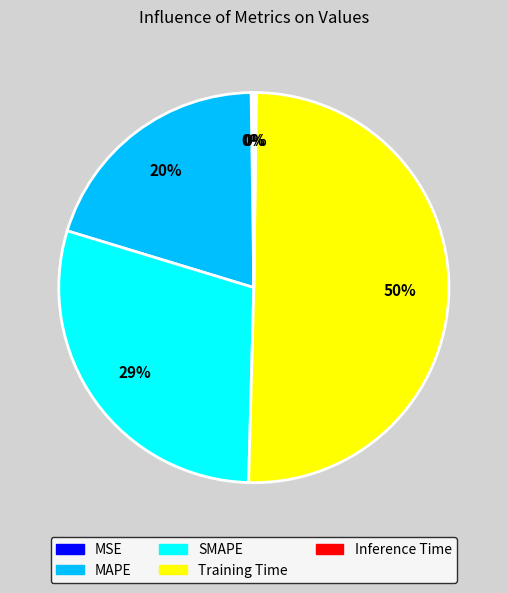

The Training Time slice represents 45% of the pie. True or false?

False